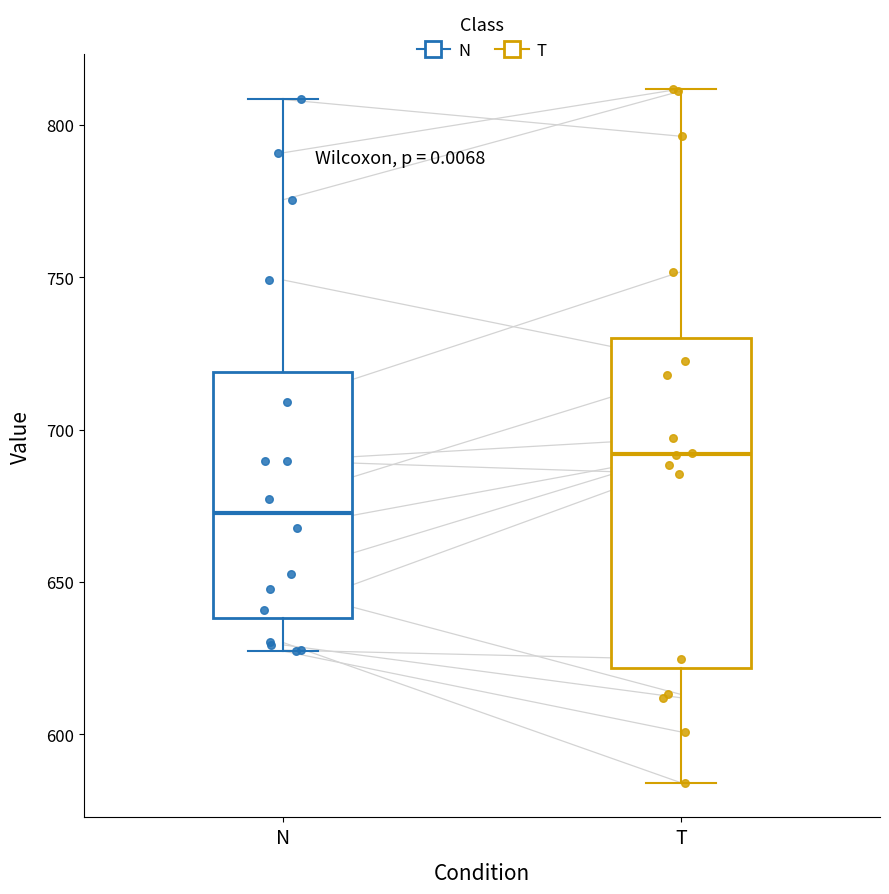

Which box has the highest median line?

T